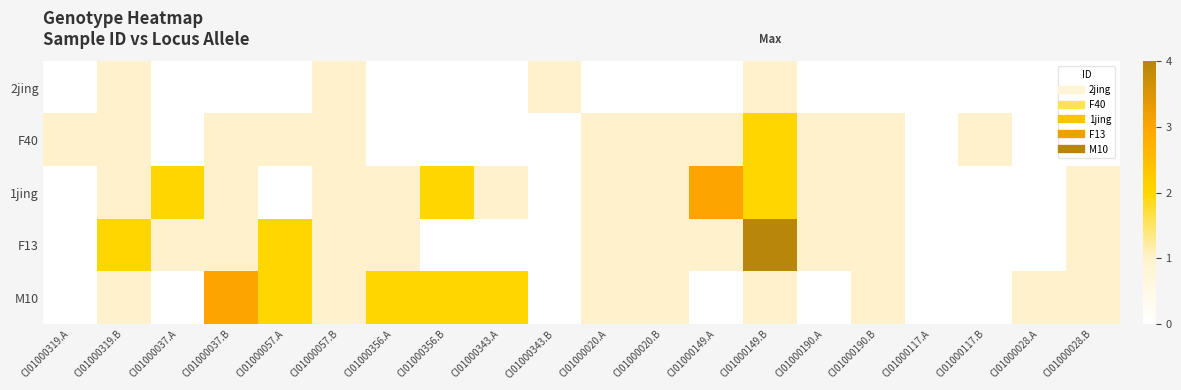

Rank the series at CI01000190.A from highest to lowest value.

F40, 1jing, F13, 2jing, M10